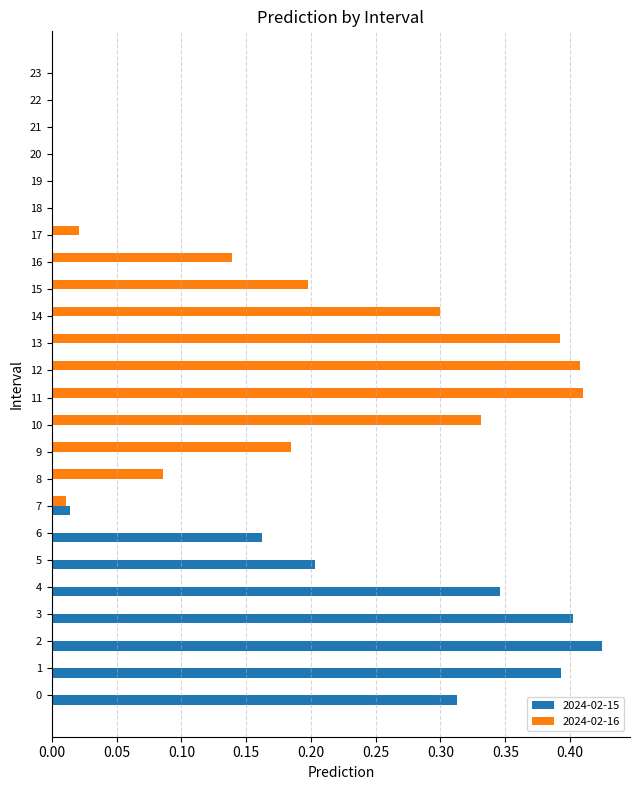

Is the value of 2024-02-15 at 12 greater than the value of 2024-02-16 at 14?

No